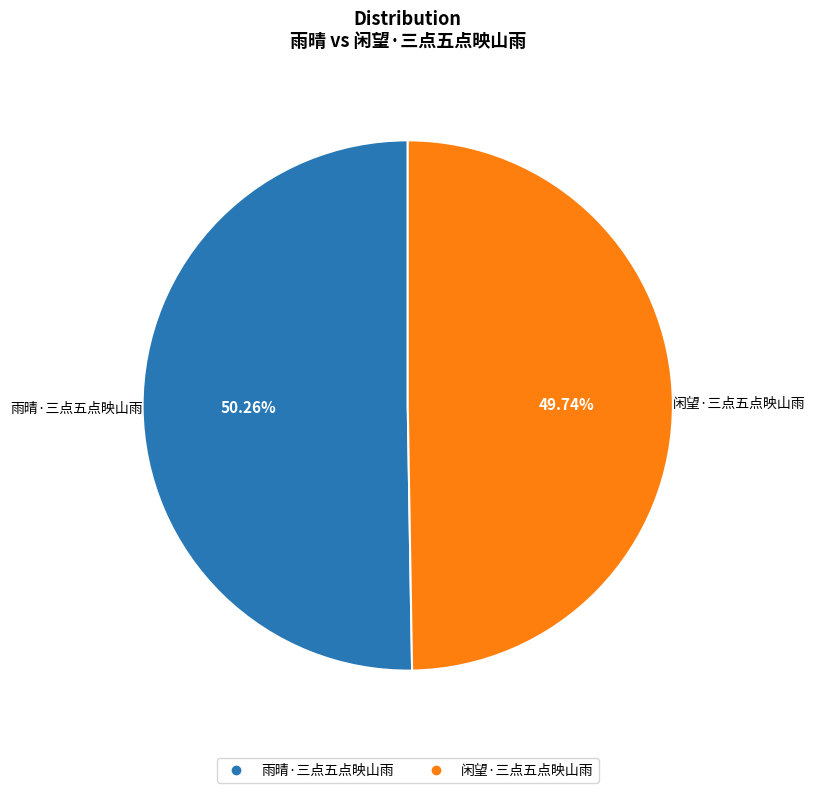

The 雨晴·三点五点映山雨 slice represents 50% of the pie. True or false?

True